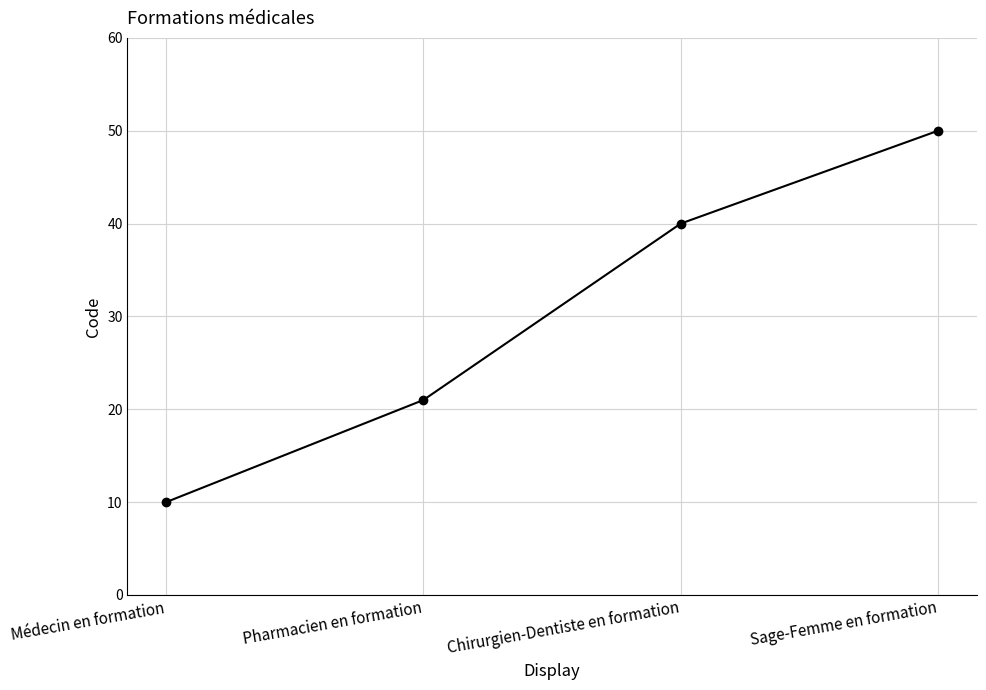

What is the label of the 4th point from the left?

Sage-Femme en formation